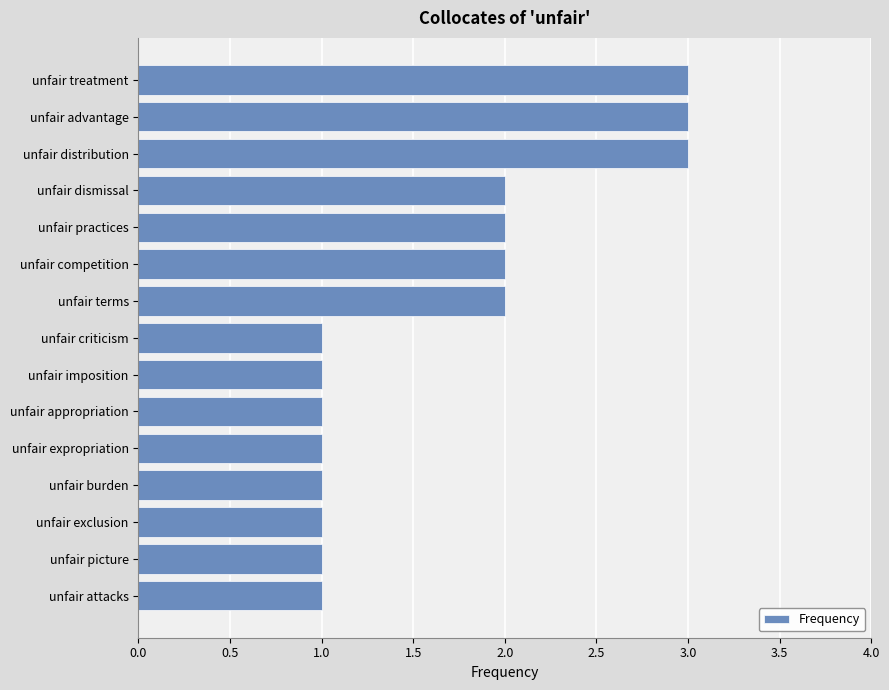

What is the maximum value shown in the chart?

3